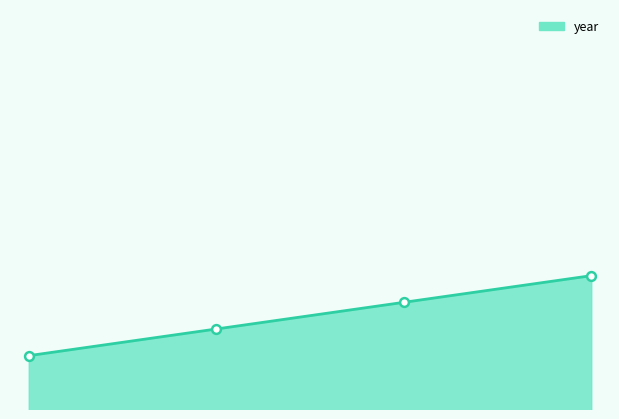

Is this an area chart (filled region under the line)?

Yes